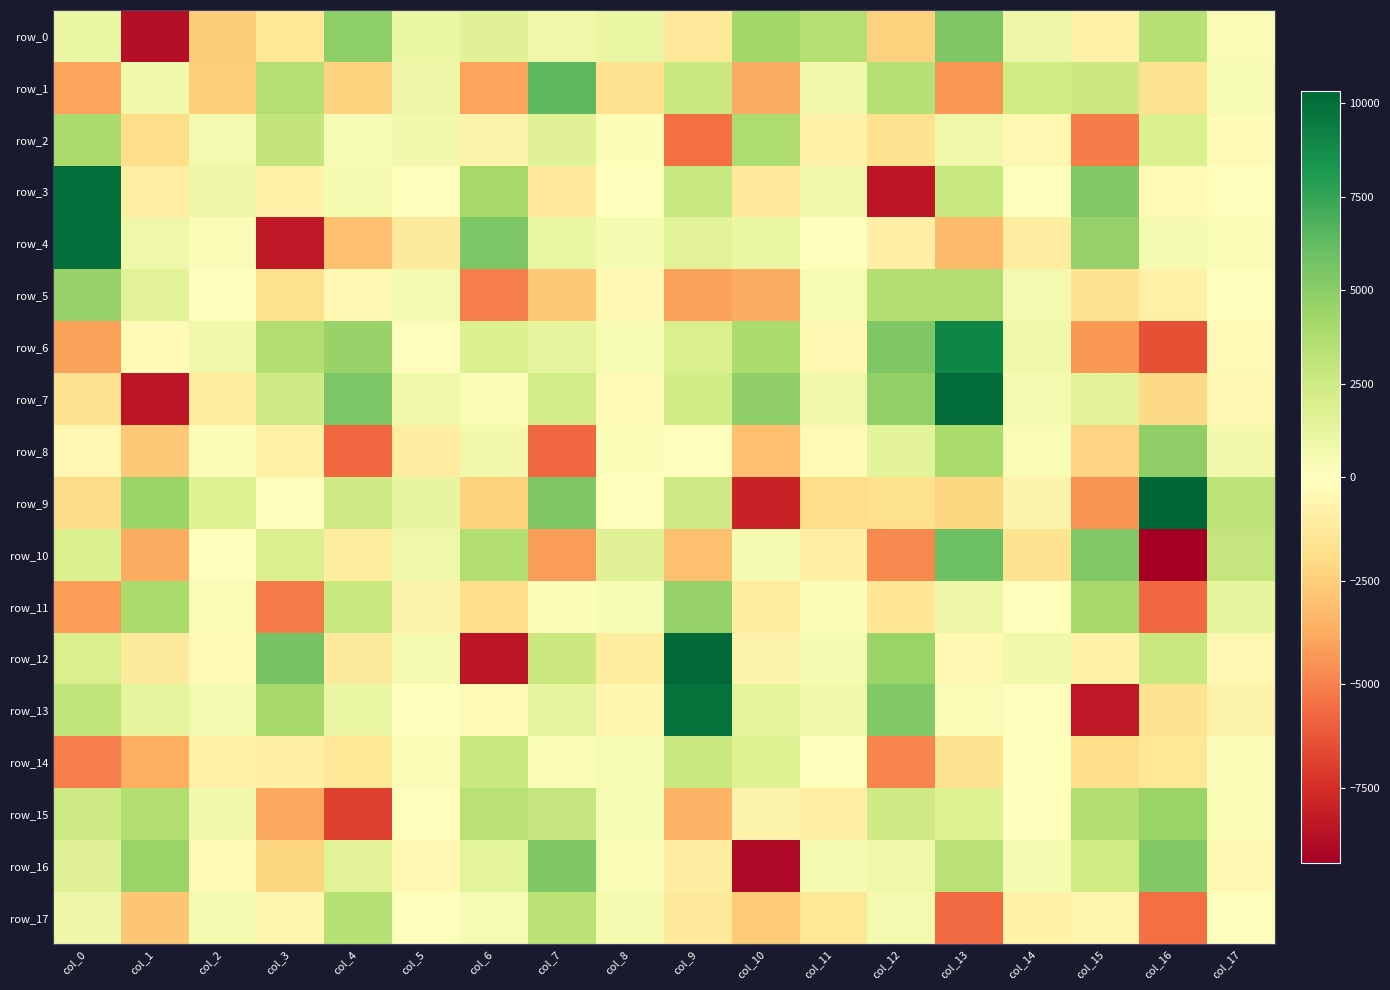

Reading left to right, extract all data points from this chart.

row_0: 1103.2	-8664.5	-2555.2	-1386.9	4843.3	1062.2	1666.0	885.4	1084.2	-1247.5	4159.7	3471.9	-2333.2	5397.5	942.9	-849.0	3421.3	326.9
row_1: -3967.6	680.0	-2524.6	3511.1	-2378.6	945.4	-3945.7	6413.1	-1680.3	2711.0	-3710.0	668.6	3446.2	-4318.6	2380.6	2635.5	-1742.8	460.4
row_2: 4024.0	-1892.3	583.8	2921.7	446.9	704.3	-718.3	1664.4	190.0	-5457.5	3749.2	-750.1	-1700.3	808.4	-442.3	-5155.1	1882.1	-147.6
row_3: 9998.9	-991.9	948.5	-773.9	548.3	-81.7	4042.7	-1369.4	45.8	2757.3	-1293.7	705.3	-8363.9	2771.9	149.8	5309.7	-347.6	44.1
row_4: 9974.8	866.6	319.1	-8308.3	-3022.9	-1224.4	5459.9	1055.1	516.0	1583.2	1052.0	-40.3	-910.4	-3231.3	-1088.2	4637.3	546.4	386.3
row_5: 4589.6	1601.7	-51.5	-1783.9	-404.6	558.1	-5033.2	-2721.6	-421.5	-4068.2	-3773.2	429.9	3606.1	3675.1	628.4	-1601.8	-857.8	68.8
row_6: -4013.3	-360.4	744.0	3639.0	4548.2	-137.8	1903.6	1328.7	409.9	1978.4	3833.6	-389.8	5404.4	8955.2	812.8	-4354.5	-6461.3	-295.3
row_7: -1733.1	-8401.1	-1090.6	2494.2	5450.5	751.4	267.7	2275.0	-311.9	2411.0	4763.5	790.6	4695.2	10060.2	578.0	1562.1	-2053.3	-429.9
row_8: -425.6	-2751.3	205.4	-852.0	-5730.9	-1063.5	657.3	-5716.6	220.6	-124.8	-3007.8	-299.2	1494.0	3930.3	368.4	-2299.5	4802.1	687.8
row_9: -1990.9	4495.1	1751.4	-117.1	2469.3	1270.8	-2349.1	5327.2	-101.5	2521.4	-7930.9	-1902.1	-1804.1	-2221.3	-710.8	-4456.1	10325.9	3203.9
row_10: 1983.8	-3730.3	-74.5	1780.0	-1160.4	875.8	3648.7	-4144.1	1615.5	-3011.1	491.6	-892.2	-4767.3	5943.0	-1608.6	5284.7	-9300.9	2901.6
row_11: -4177.1	3892.1	250.3	-5090.1	2671.5	-726.5	-1858.1	201.0	473.2	4648.5	-1157.6	194.6	-1476.1	930.5	-125.3	4046.2	-5714.4	1214.3
row_12: 1948.5	-1228.6	-198.9	5683.8	-1228.8	577.3	-8374.2	2657.1	-1120.8	10189.8	-725.0	541.5	4474.3	-400.8	771.0	-775.0	2694.3	-505.9
row_13: 3028.2	1330.1	624.0	4099.1	1056.8	-61.4	-346.4	1240.8	-523.2	9840.5	1442.5	793.6	5278.8	321.3	-100.6	-8336.1	-1610.7	-675.0
row_14: -5080.3	-3671.3	-804.6	-898.2	-1383.4	269.5	2691.5	392.8	439.5	2672.4	1704.5	108.4	-4923.5	-1665.8	-3.9	-1854.2	-1444.6	285.6
row_15: 2570.1	3669.1	716.9	-3839.6	-6937.5	-77.5	3372.3	2834.4	405.7	-3442.4	-678.6	-913.4	2426.3	1711.2	-15.3	3621.6	4510.4	349.4
row_16: 1682.2	4494.9	-218.8	-2235.2	1560.5	-365.3	1422.3	5402.6	334.5	-1078.5	-8873.6	494.2	824.4	3323.6	555.5	2367.1	5319.5	-367.1
row_17: 950.9	-2812.8	506.5	-514.0	3465.2	134.5	454.4	3297.3	545.5	-1238.9	-2632.5	-1426.0	619.6	-5611.7	-798.5	-573.3	-5466.4	125.5